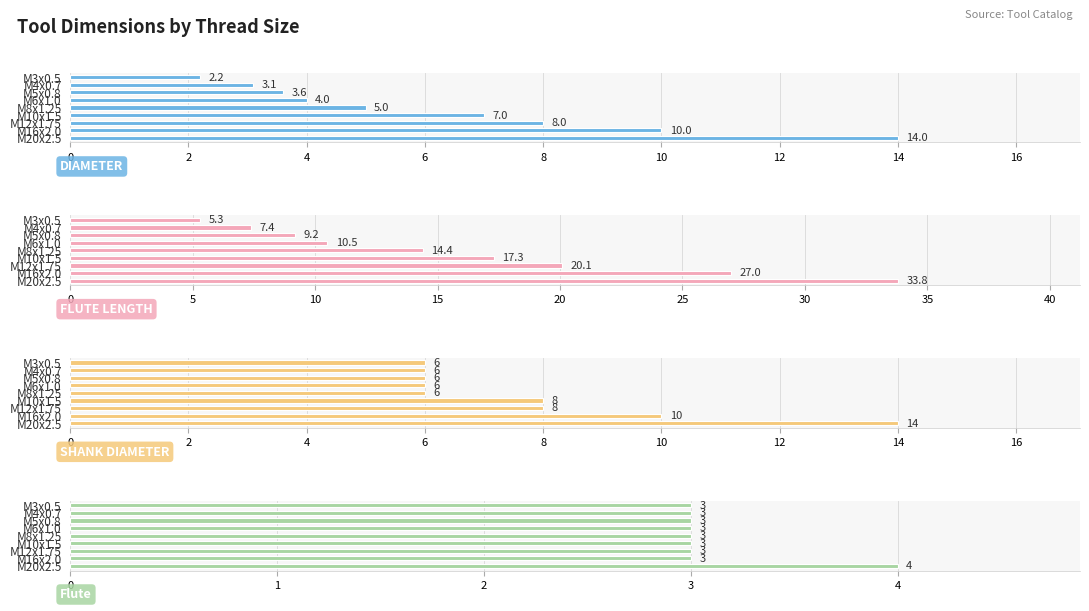

What is the maximum value for SHANK DIAMETER?

14.0